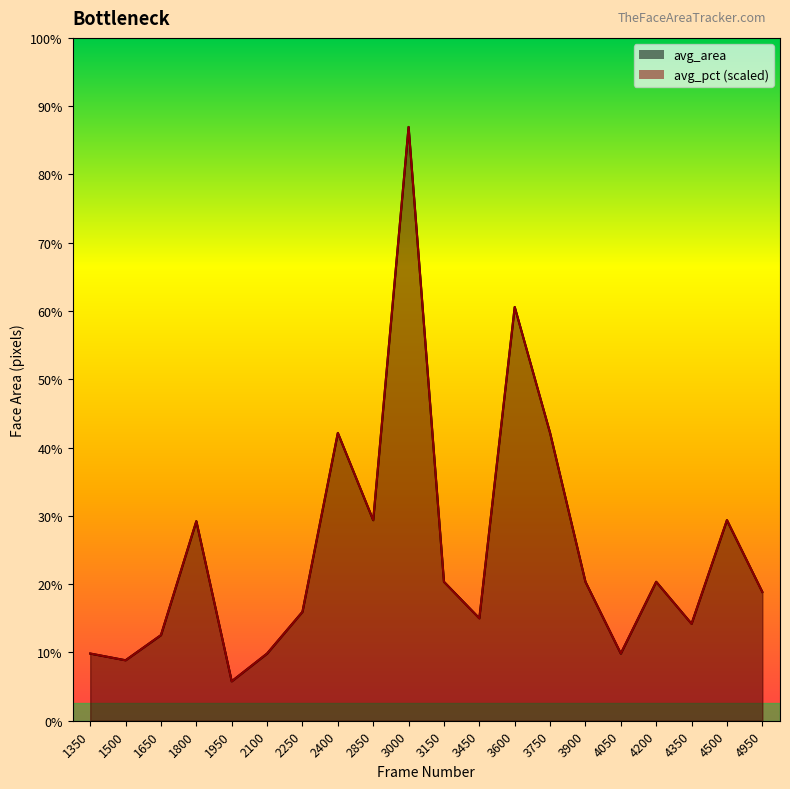

The value of avg_area_line at 4200 is 6724.0. True or false?

True